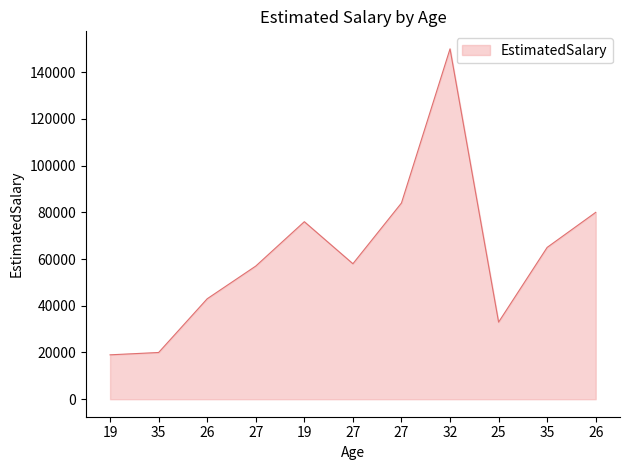

Rank the categories by value from highest to lowest.

32, 27, 26, 19, 35, 27, 27, 26, 25, 35, 19